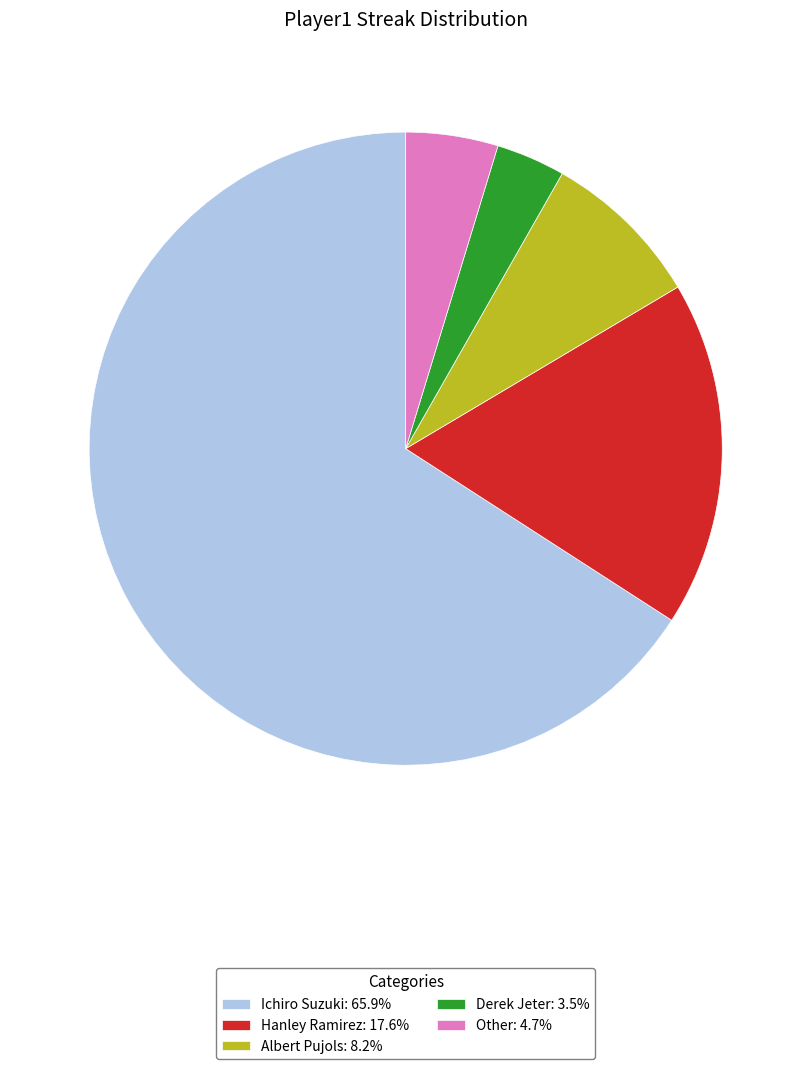

Combined, do Derek Jeter: 3.5% and Albert Pujols: 8.2% account for over 50%?

No